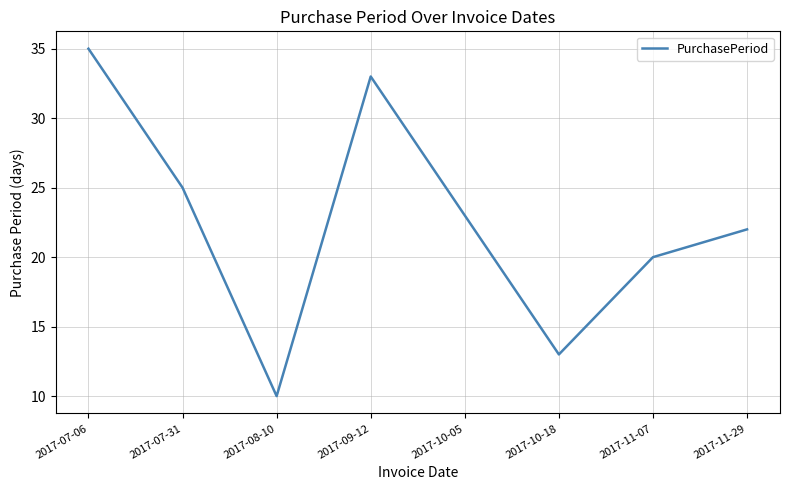

True or false: the data has more than 1 interior local peaks.

False